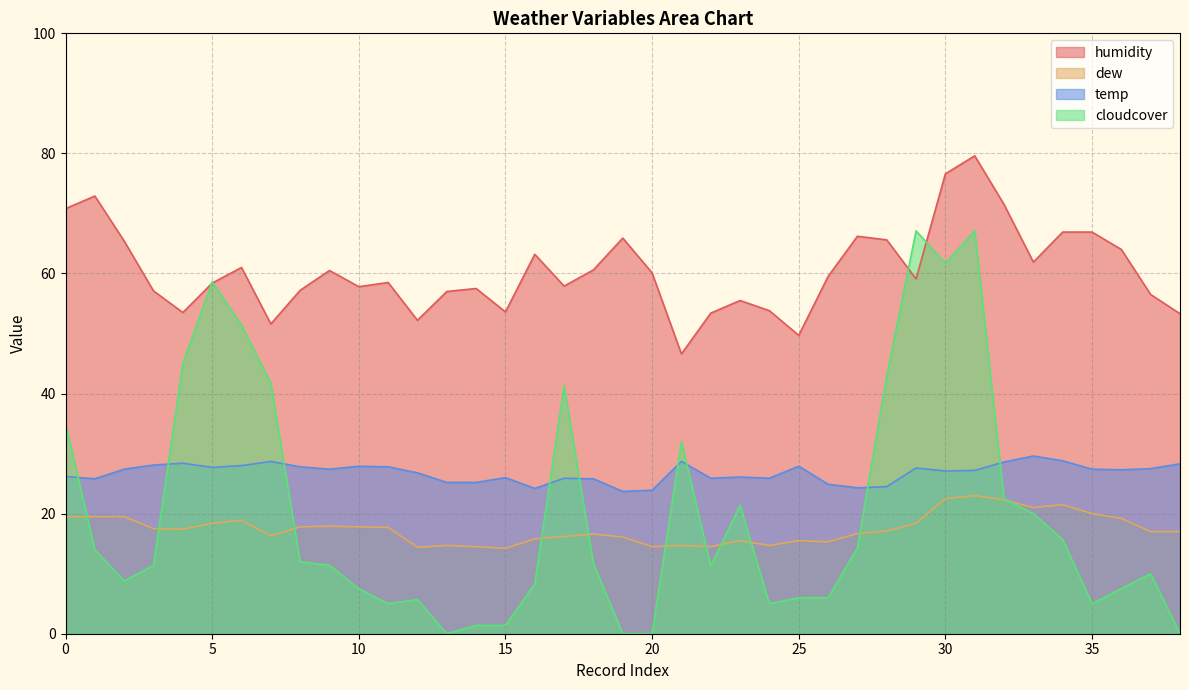

Reading left to right, what are all the values shown in this chart?

humidity: 70.8	72.9	65.4	57.1	53.5	58.4	61.0	51.6	57.2	60.5	57.8	58.5	52.2	57.0	57.5	53.6	63.2	57.9	60.6	65.9	60.1	46.6	53.4	55.5	53.8	49.7	59.5	66.2	65.6	59.1	76.6	79.6	71.5	61.9	66.9	66.9	64.0	56.5	53.3
dew: 19.5	19.5	19.5	17.5	17.4	18.4	18.9	16.3	17.8	17.9	17.8	17.7	14.4	14.7	14.5	14.2	15.8	16.2	16.6	16.1	14.5	14.7	14.5	15.5	14.7	15.5	15.3	16.7	17.1	18.4	22.5	23.0	22.3	21.0	21.5	20.0	19.2	17.0	17.0
temp: 26.2	25.8	27.4	28.1	28.4	27.7	28.0	28.7	27.8	27.4	27.9	27.8	26.8	25.2	25.2	26.0	24.2	25.9	25.8	23.7	23.9	28.7	25.9	26.1	25.9	27.9	24.9	24.3	24.5	27.6	27.1	27.2	28.6	29.6	28.8	27.4	27.3	27.5	28.3
cloudcover: 35.0	14.0	8.8	11.4	45.0	58.6	51.4	41.7	12.0	11.4	7.5	5.0	5.7	0.0	1.4	1.4	8.3	41.3	11.7	0.0	0.0	32.0	11.3	21.4	5.0	6.0	6.0	14.3	42.9	67.1	61.7	67.1	22.5	20.0	15.7	5.0	7.5	10.0	0.0